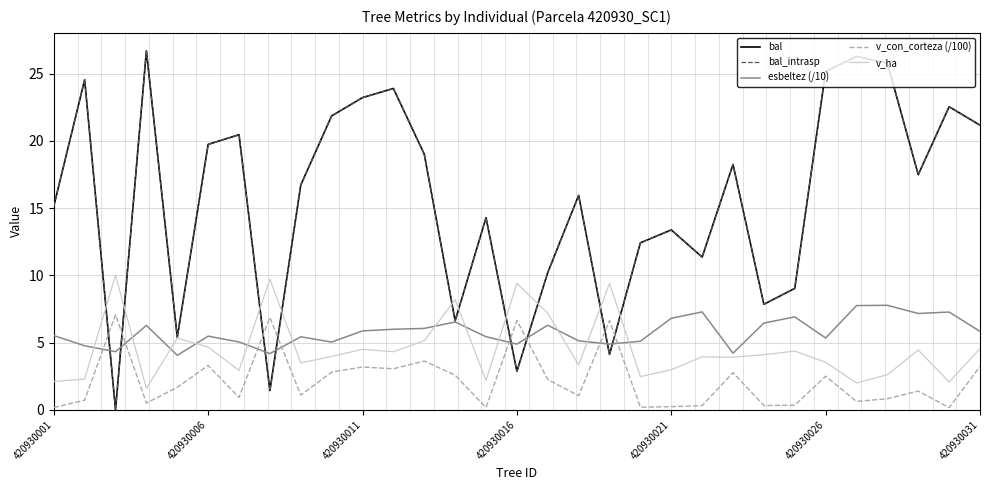

After their last crossing, which series has the higher values: bal or esbeltez (/10)?

bal